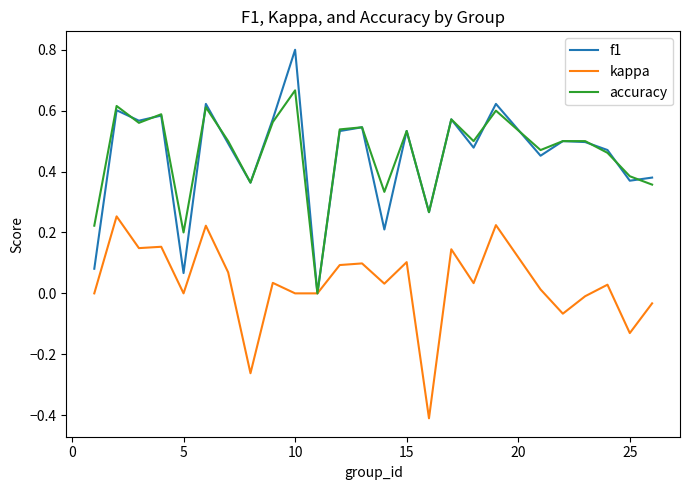

What is the minimum value for kappa?

-0.4